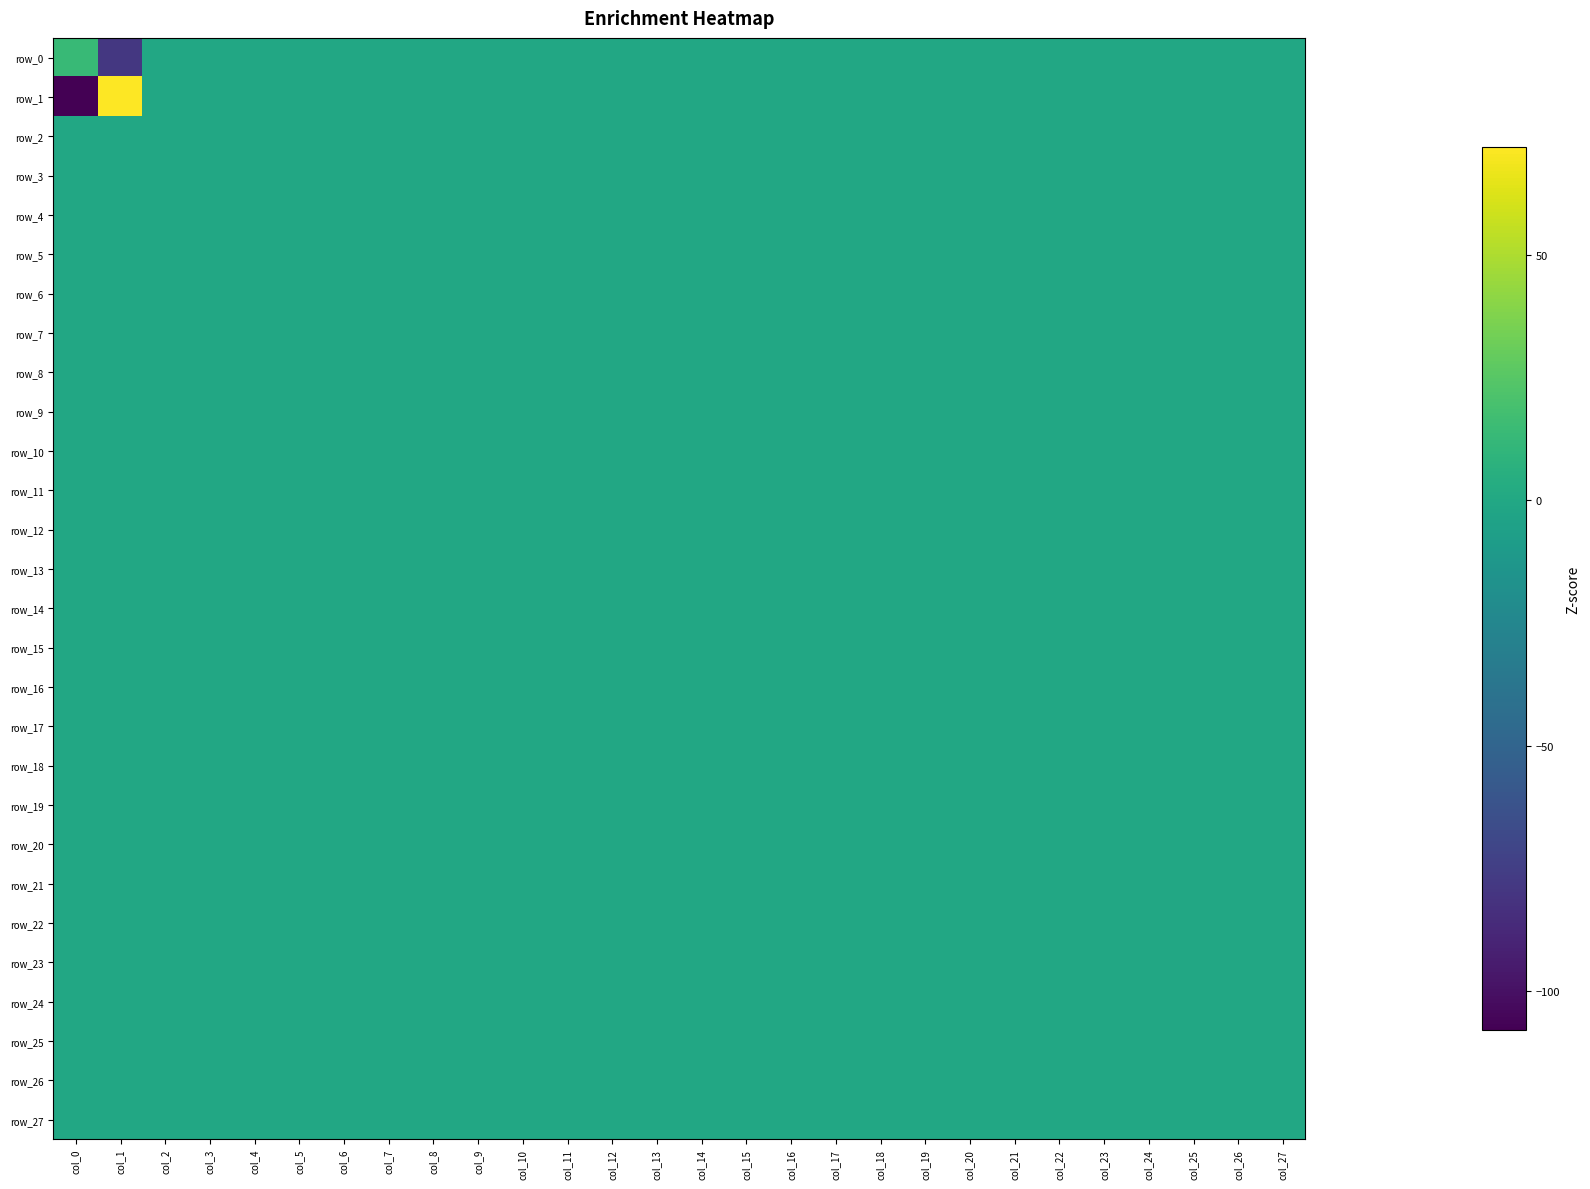

True or false: row_8 has a value of 0 at col_1.

True